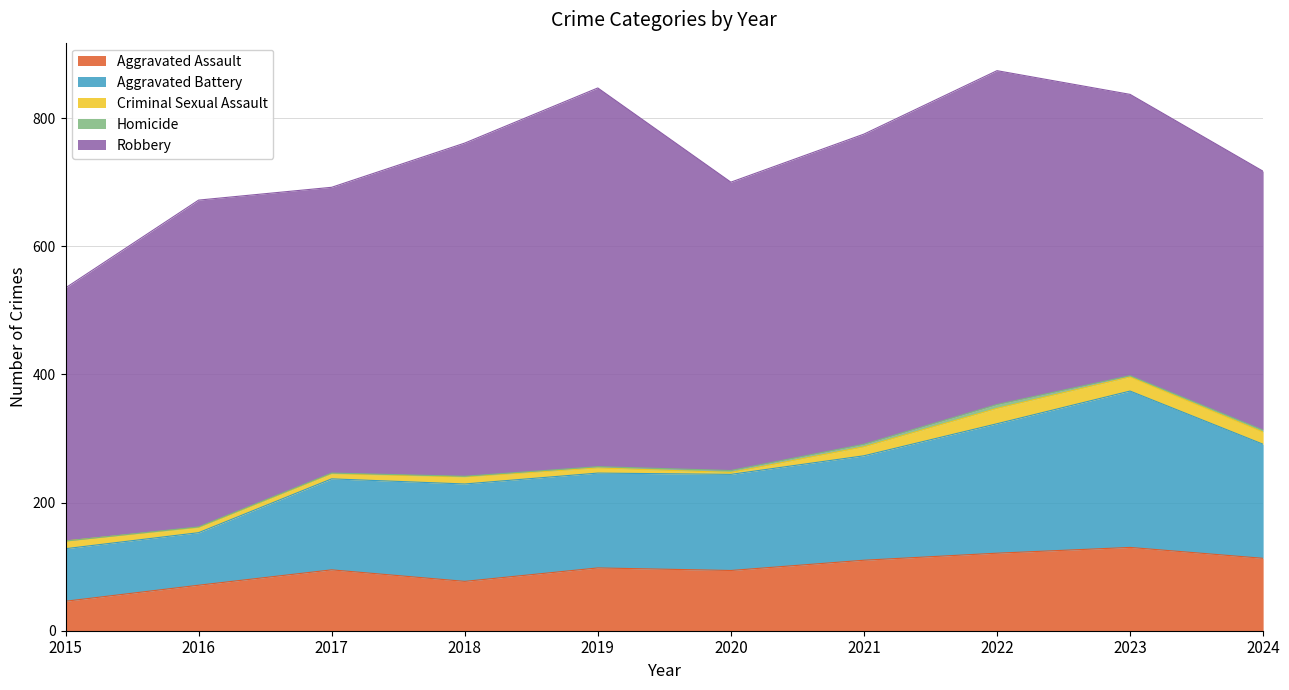

What is the greatest value displayed?

591